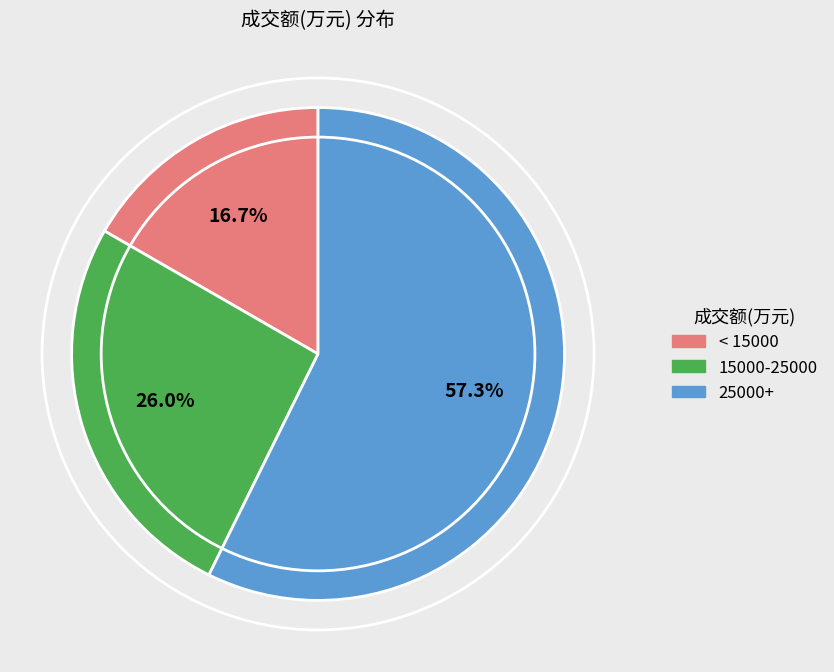

Combined, what portion of the pie is 15000-25000 and < 15000?

42.7%